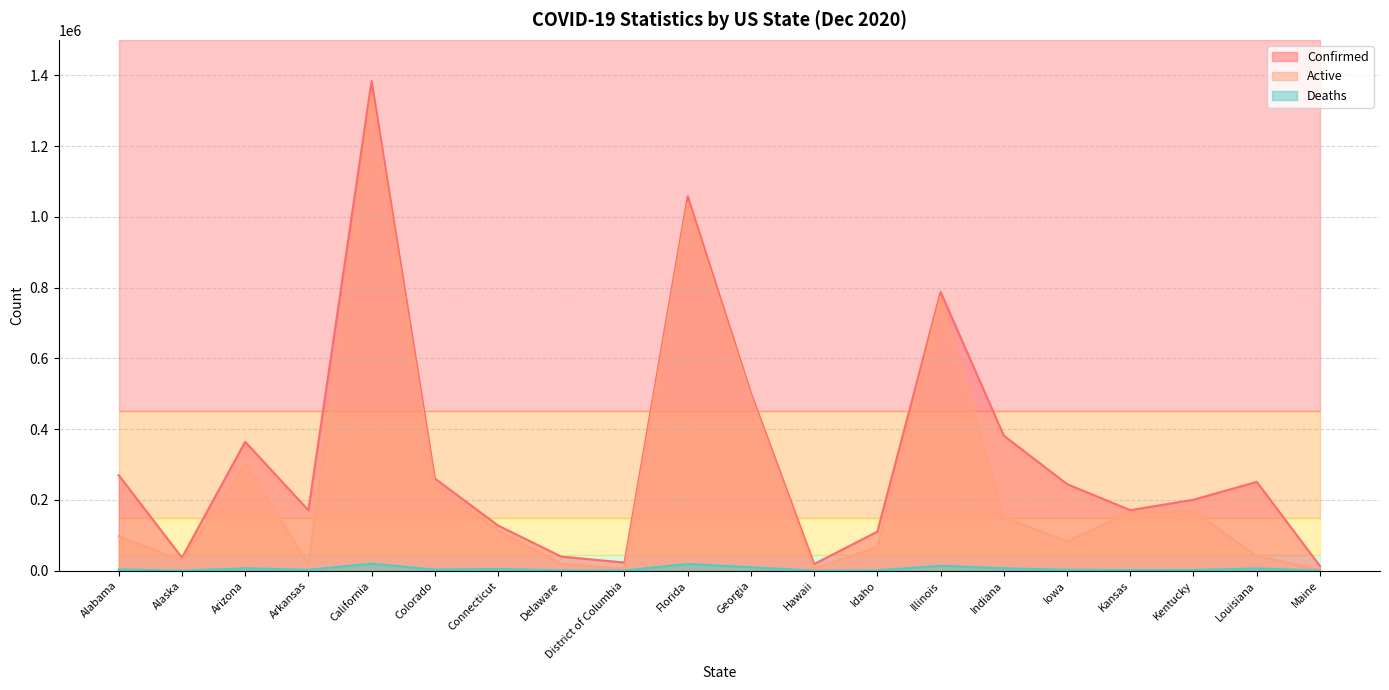

How many data points in Active are less than 112769?

10